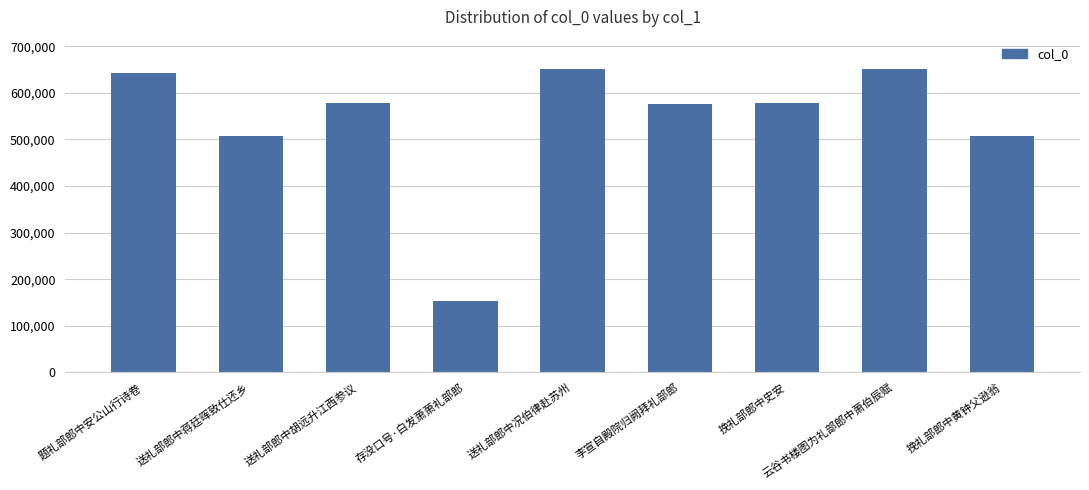

What is the minimum value shown in the chart?

154025